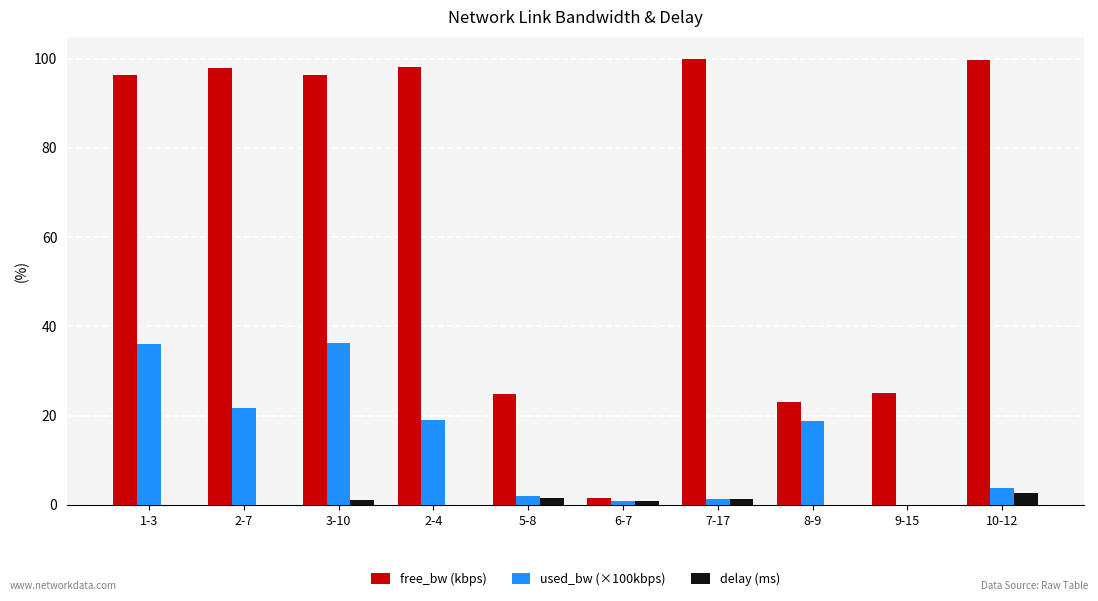

Is the value of free_bw (kbps) at 9-15 greater than the value of delay (ms) at 5-8?

Yes